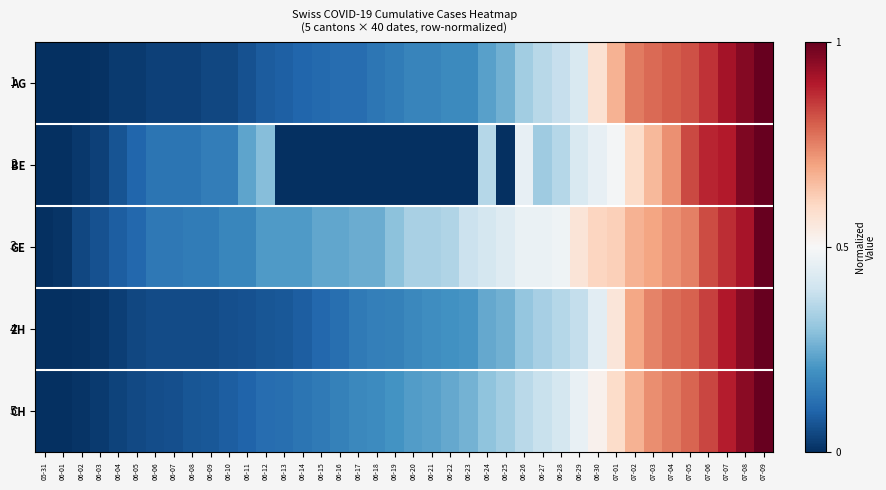

What is the average value of the ZH series?

0.3